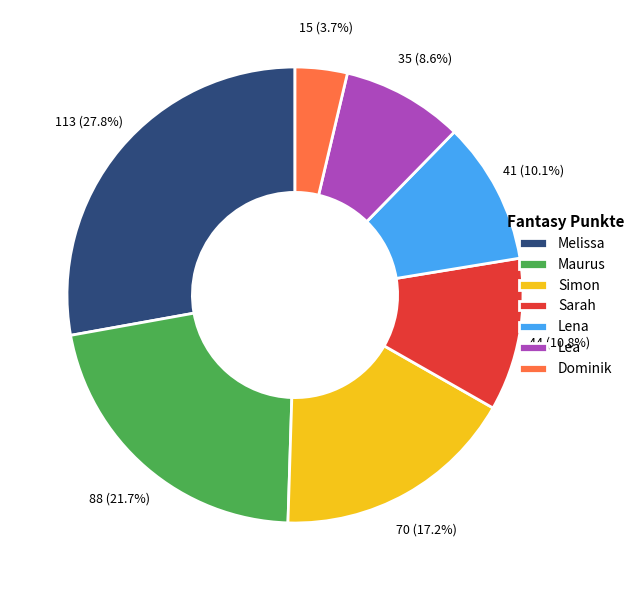

The Melissa slice represents 28% of the pie. True or false?

True